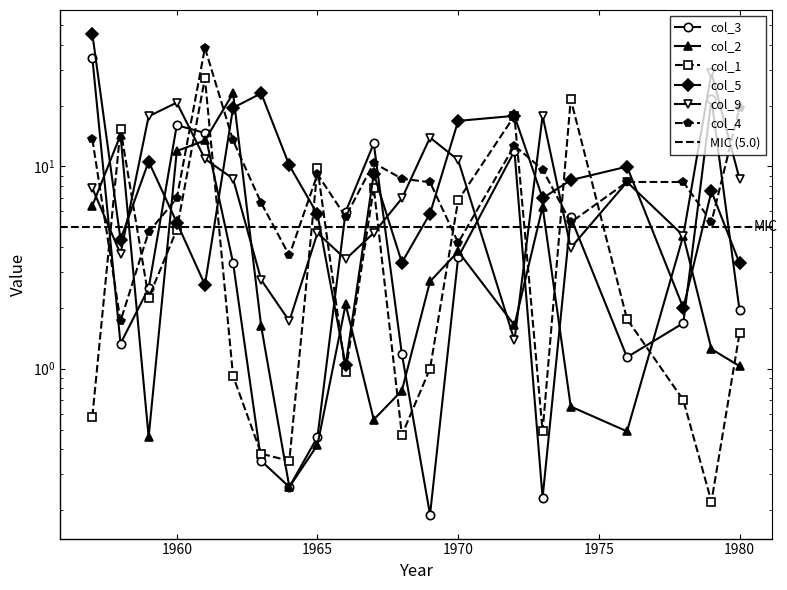

Read the col_4 value at 1960.

7.0